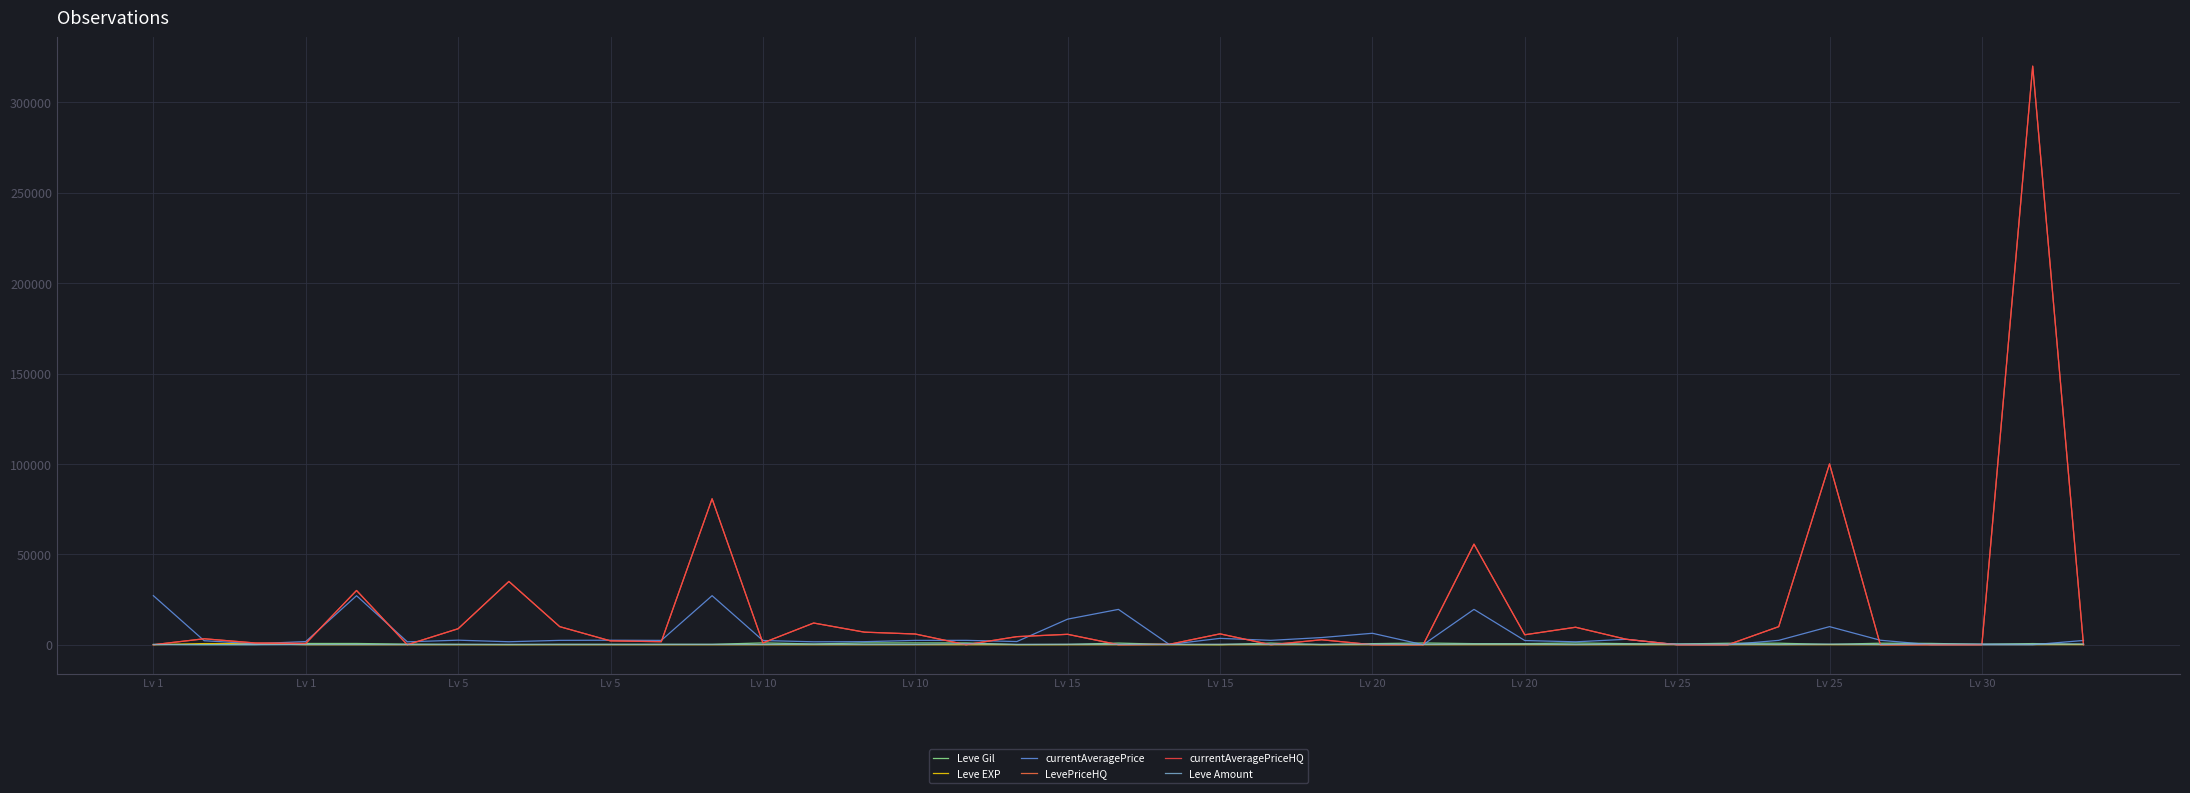

How many intersections are there between Leve EXP and Leve Gil?

2